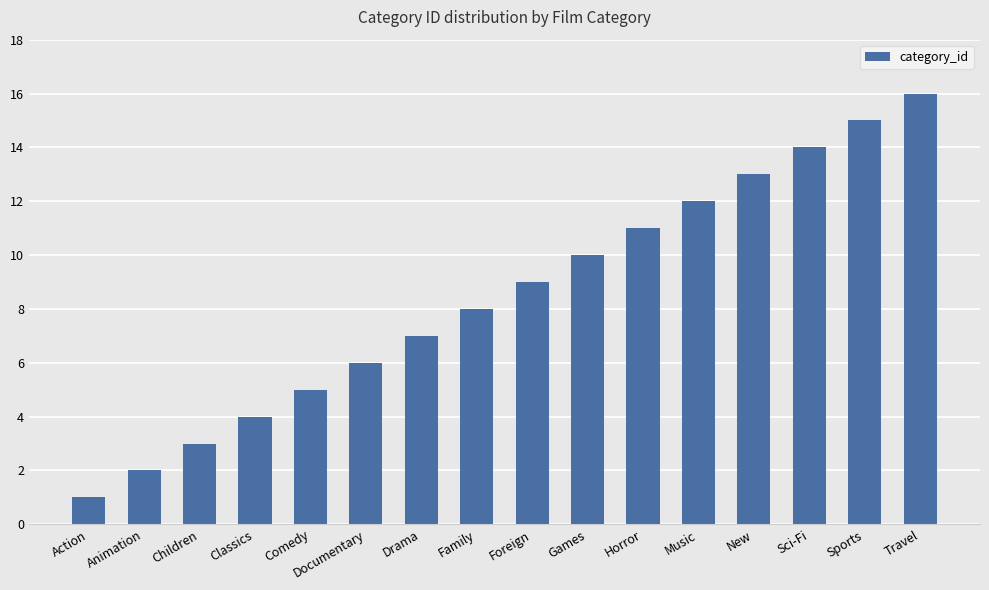

The value at Horror is 11. True or false?

True